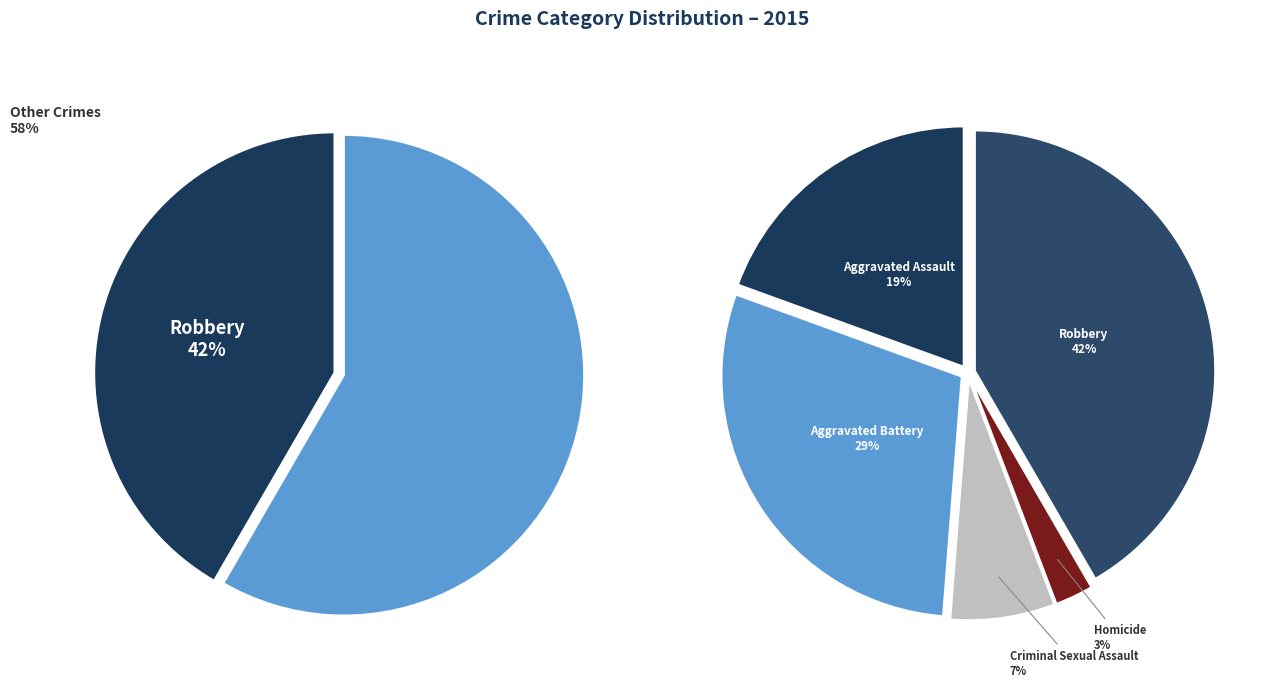

To the nearest percent, what is the difference between the largest and smallest slice percentages?

39%